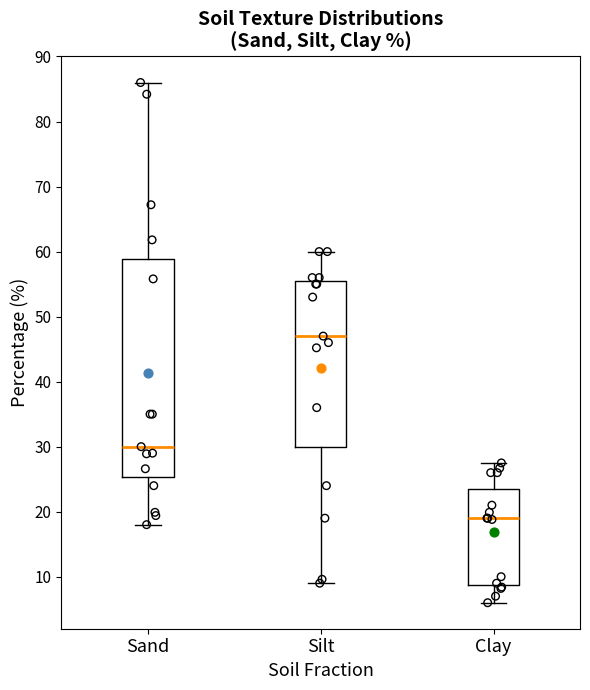

Where does the lower whisker of the box for Clay end on the y-axis? The values are not printed on the chart, so give them approximately, as read against the axis.

6